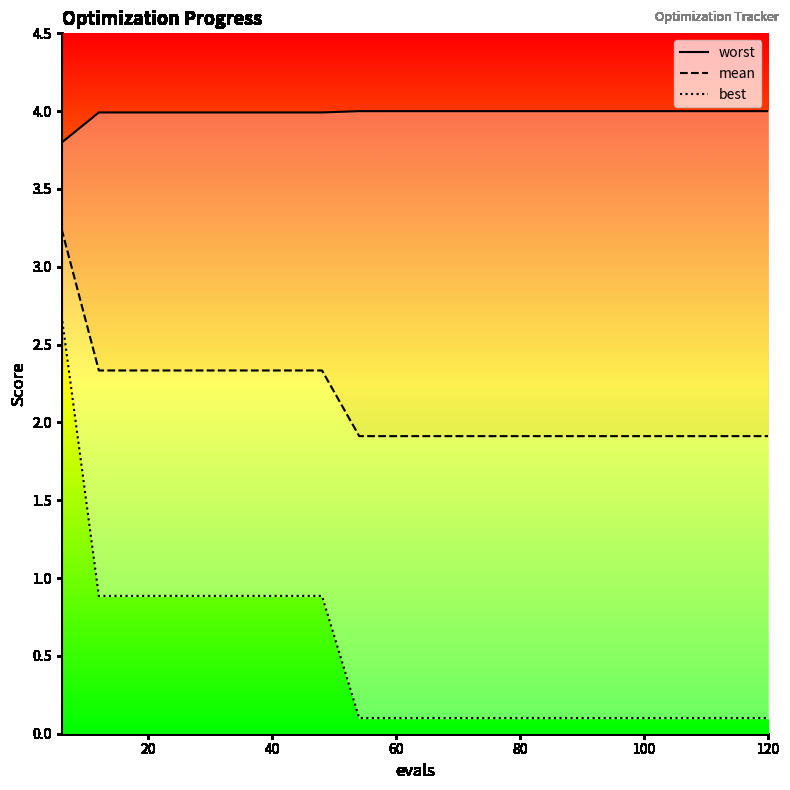

What is the value of the worst point at the 7th from the left?

4.0